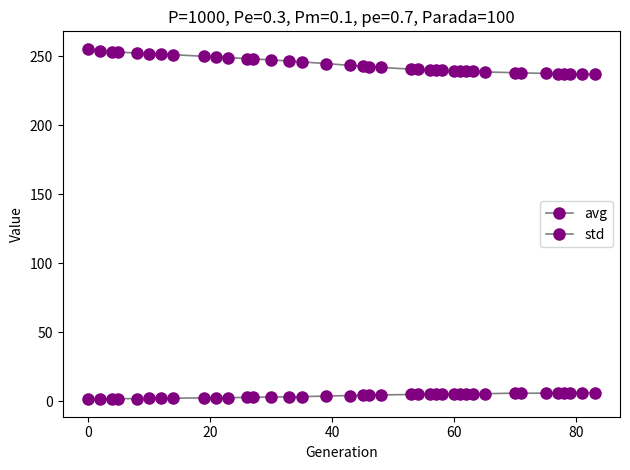

Count the number of data series in this chart.

2